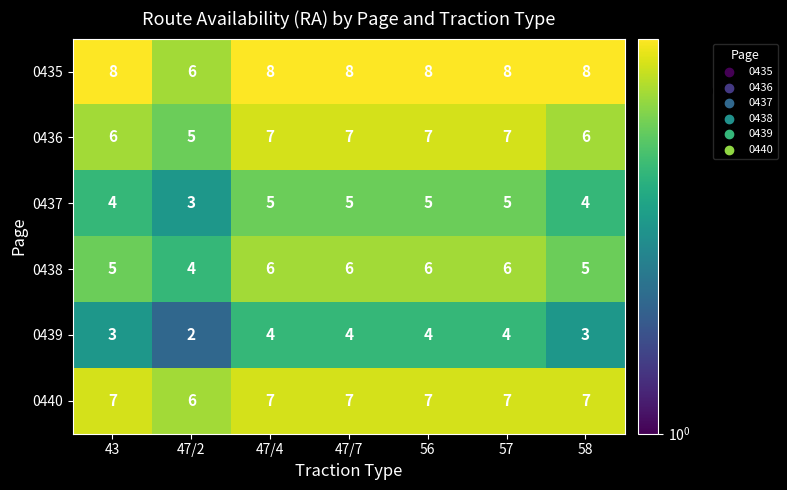

What value does the 0440 series have at 43?

7